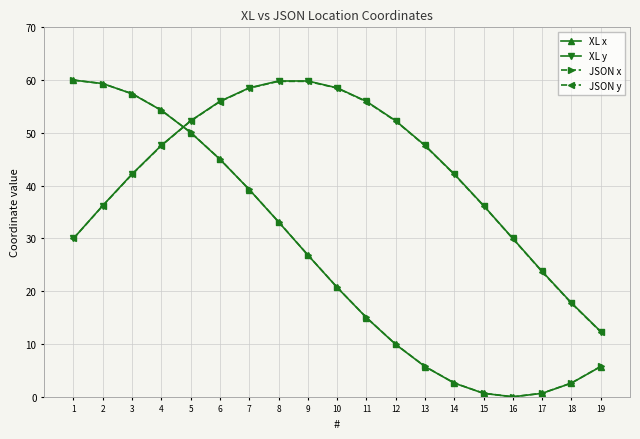

What is the difference between the XL x values at 16 and 18?

2.6